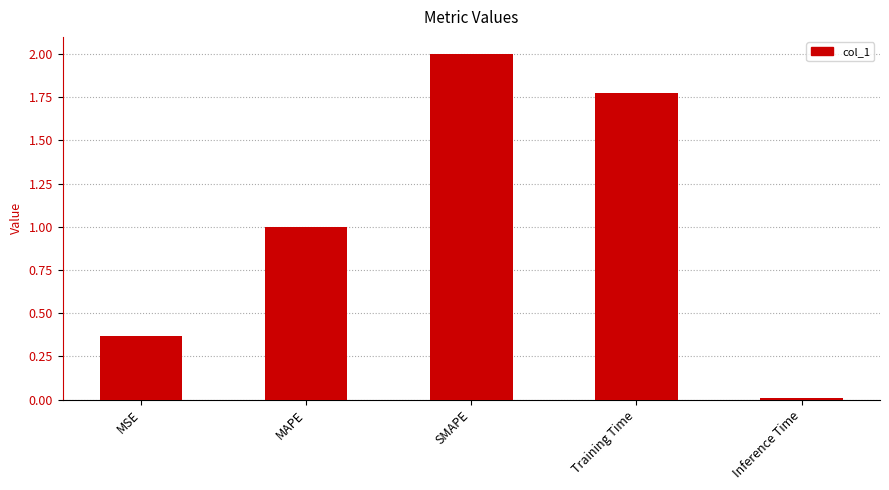

What is the greatest value displayed?

2.0